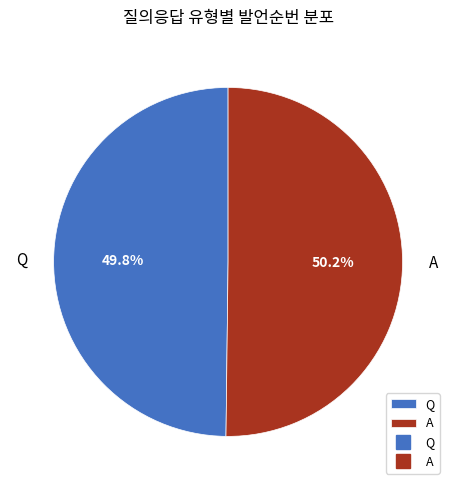

What is the ratio of the value at Q to the value at A?

1.0